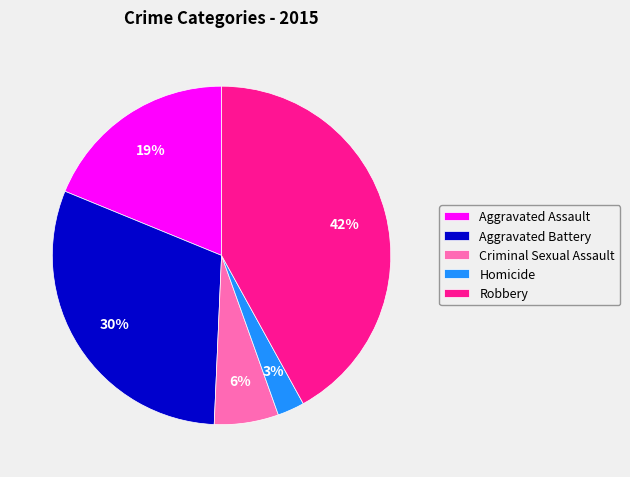

Rank the categories by value from lowest to highest.

Homicide, Criminal Sexual Assault, Aggravated Assault, Aggravated Battery, Robbery